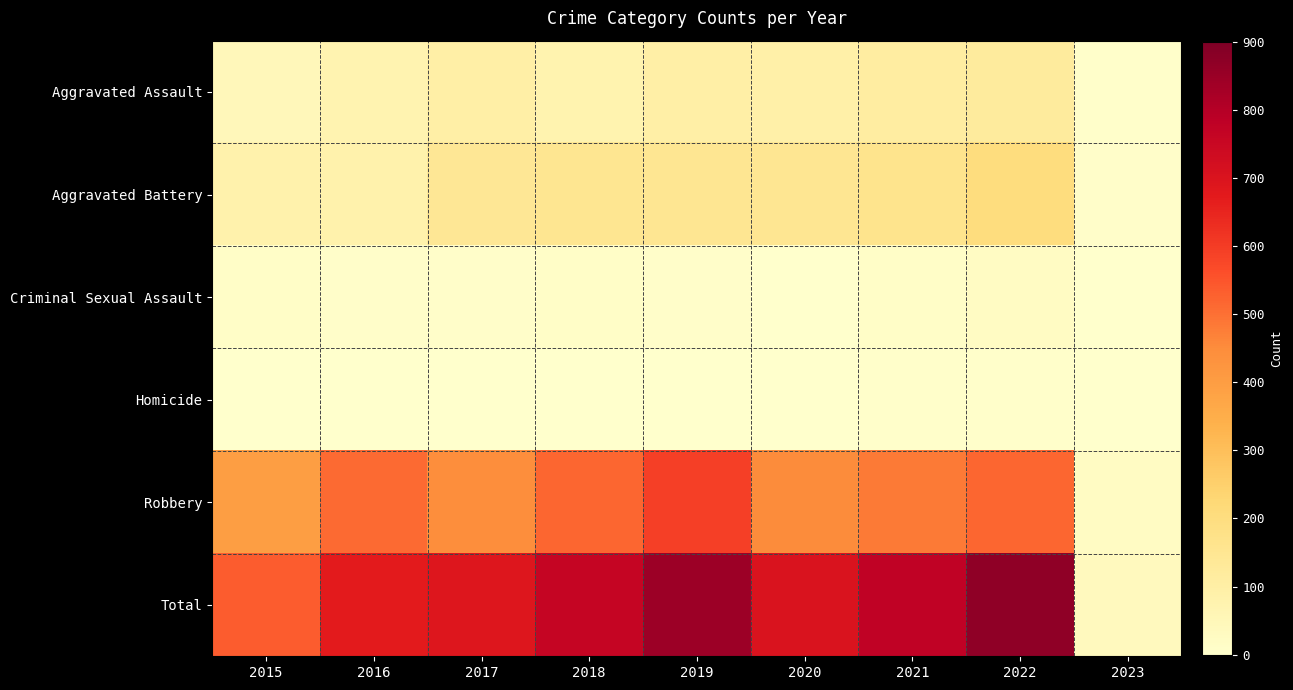

Between 2020 and 2023, which is larger?

2020